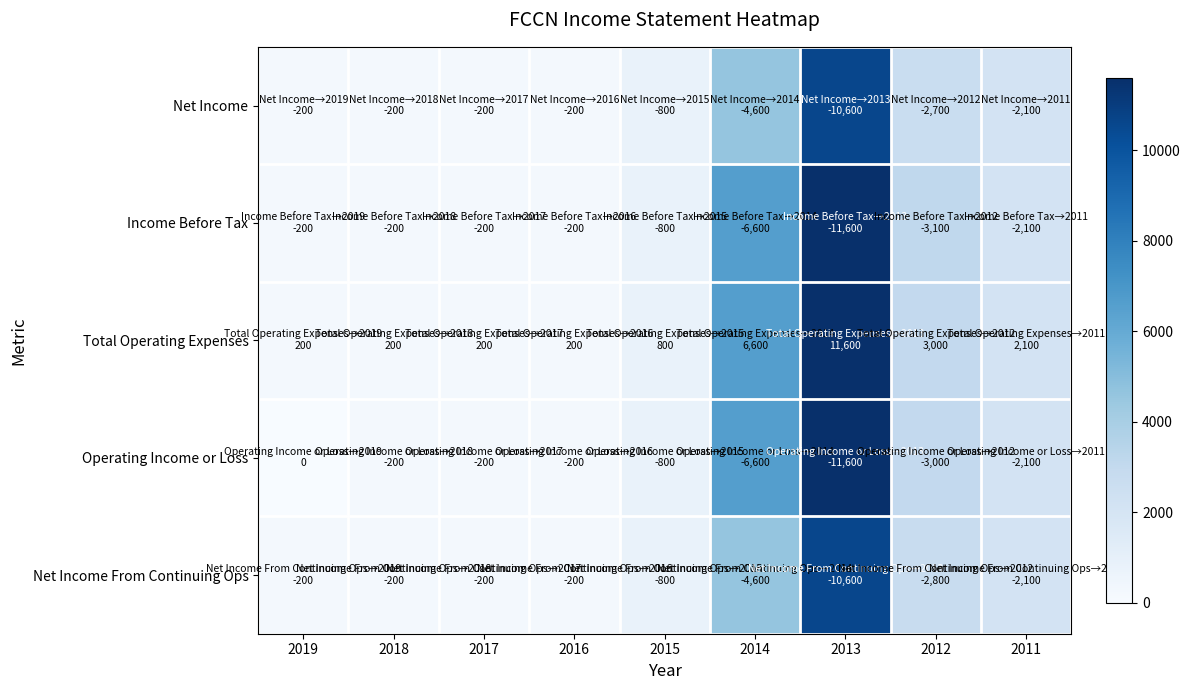

Reading left to right, extract all data points from this chart.

Net Income: 2019=200	2018=200	2017=200	2016=200	2015=800	2014=4600	2013=10600	2012=2700	2011=2100
Income Before Tax: 2019=200	2018=200	2017=200	2016=200	2015=800	2014=6600	2013=11600	2012=3100	2011=2100
Total Operating Expenses: 2019=200	2018=200	2017=200	2016=200	2015=800	2014=6600	2013=11600	2012=3000	2011=2100
Operating Income or Loss: 2019=0	2018=200	2017=200	2016=200	2015=800	2014=6600	2013=11600	2012=3000	2011=2100
Net Income From Continuing Ops: 2019=200	2018=200	2017=200	2016=200	2015=800	2014=4600	2013=10600	2012=2800	2011=2100